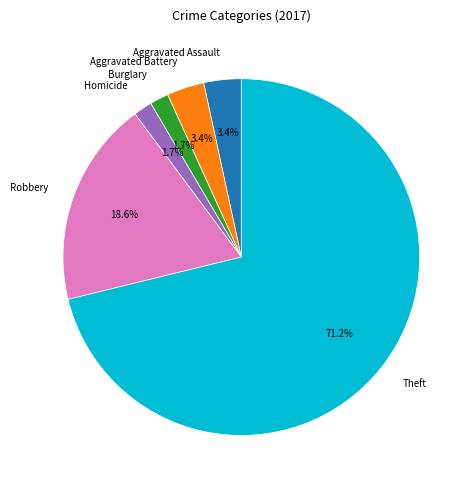

Between Aggravated Battery and Burglary, which is larger?

Aggravated Battery